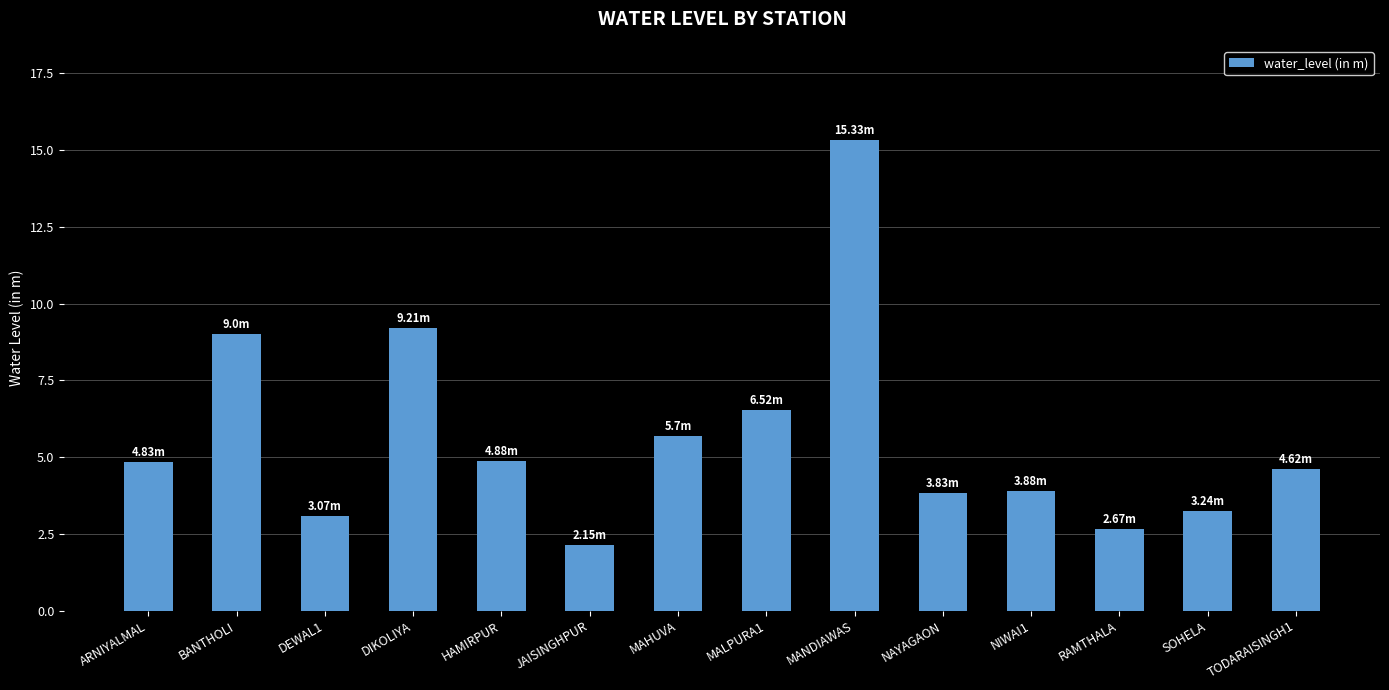

Is it true that the value at NIWAI1 is 6.4?

False